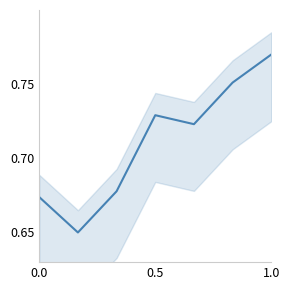

How many lines are shown in the chart?

1